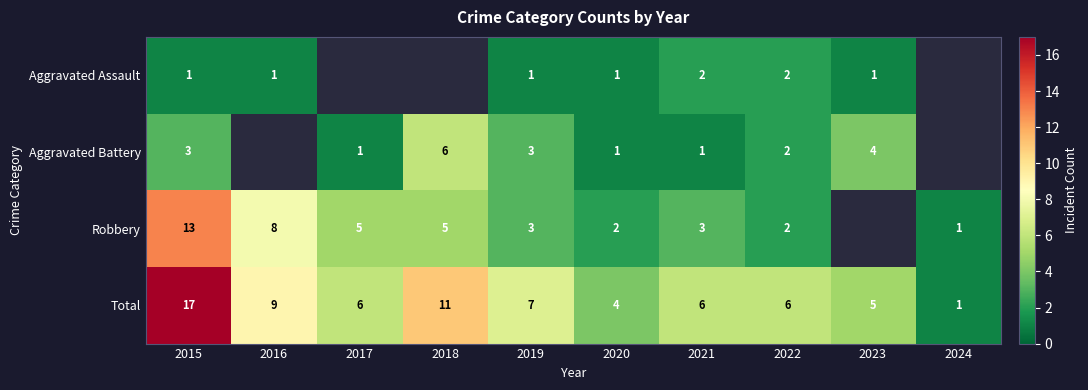

Is the value of Robbery at 2021 greater than the value of Aggravated Assault at 2019?

Yes